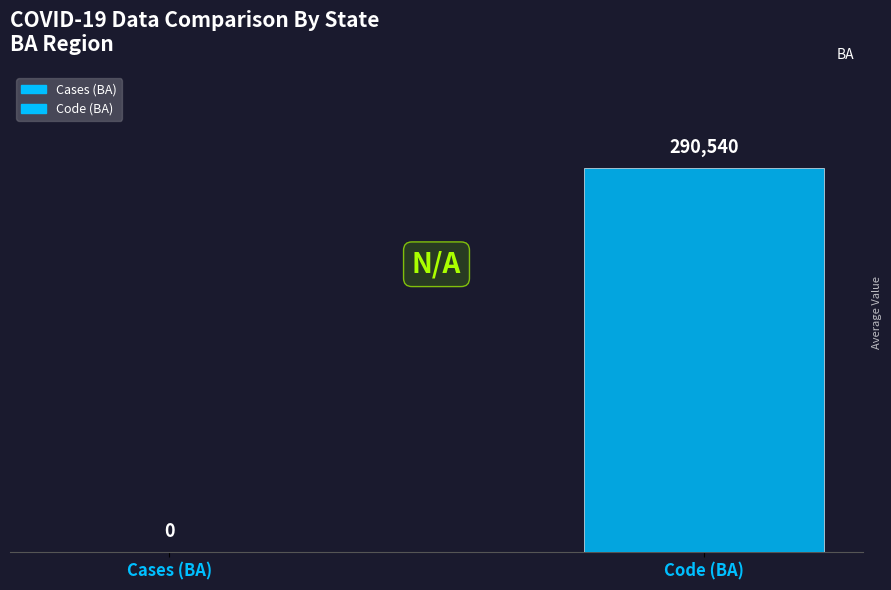

At which label is the value closest to 145270?

Cases (BA)